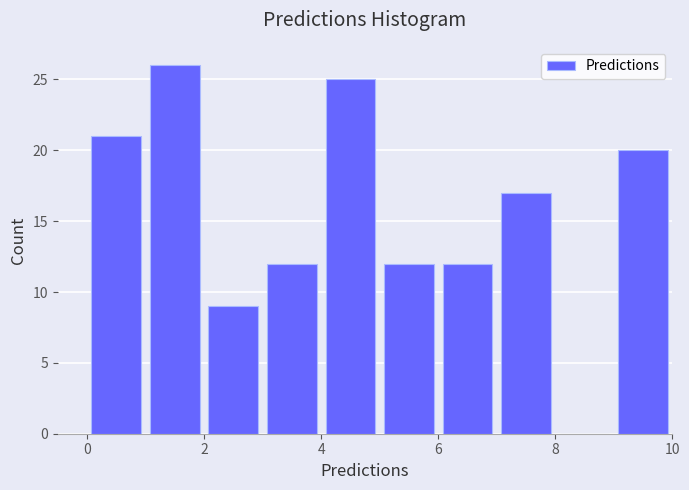

What is the height of the bar covering 1 to 2 on the x-axis? The values are not printed on the chart, so give them approximately, as read against the axis.

26